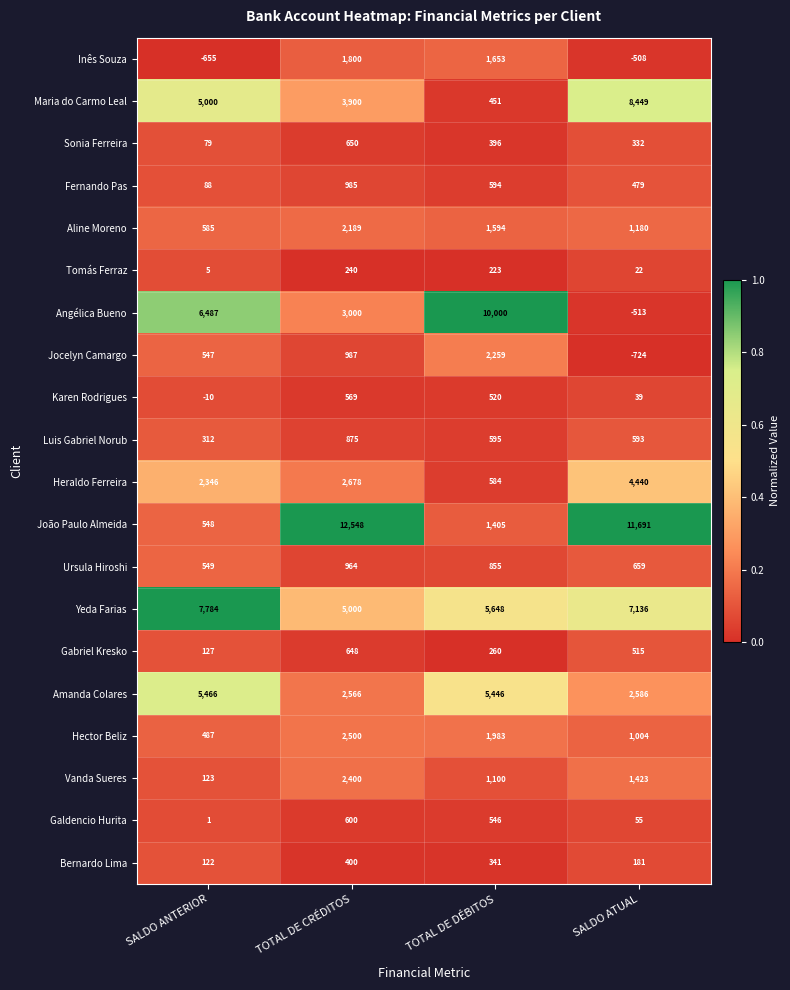

At which label is Ursula Hiroshi closest to 756?

SALDO ATUAL